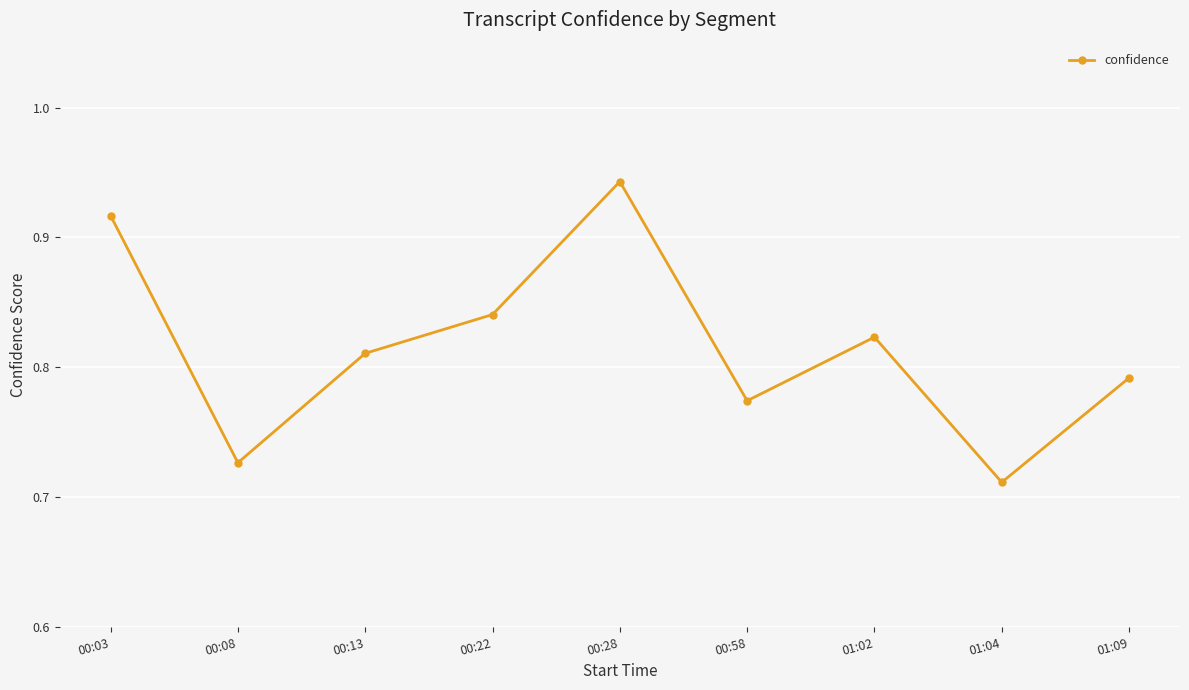

What is the change in value from 00:58 to 01:04?

-0.1